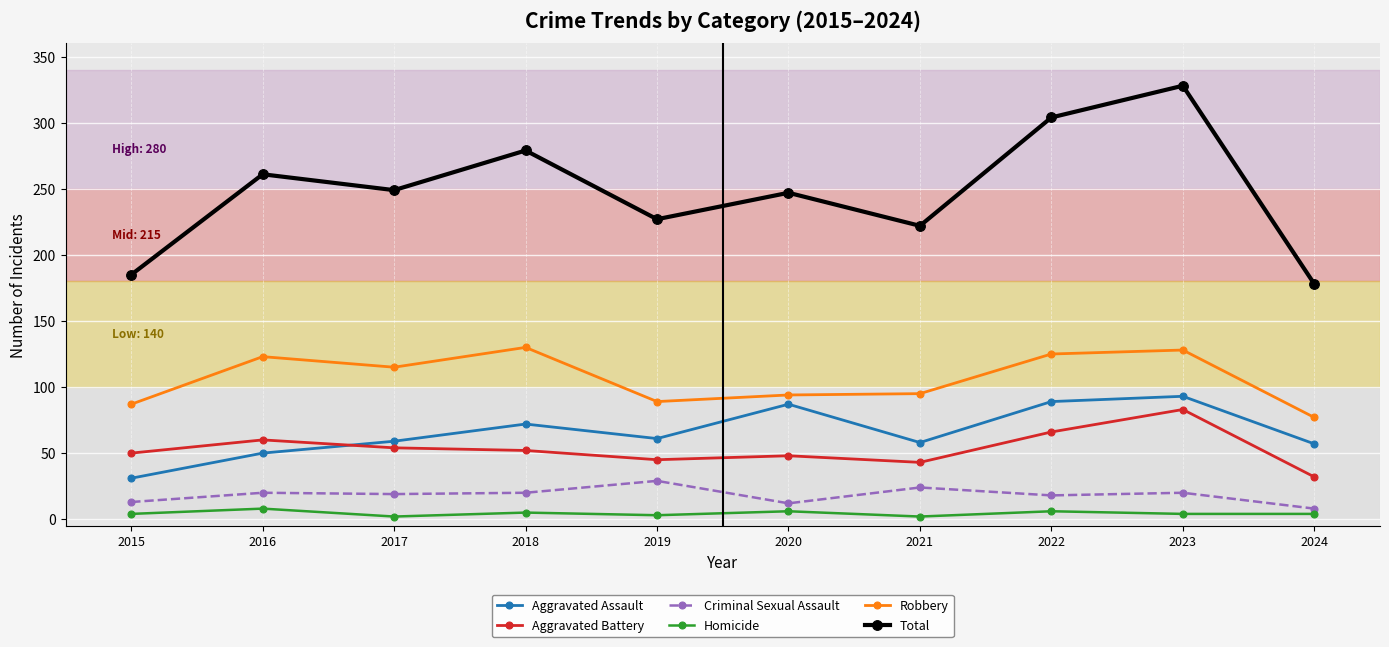

How many values in the Aggravated Battery series are below 52?

5